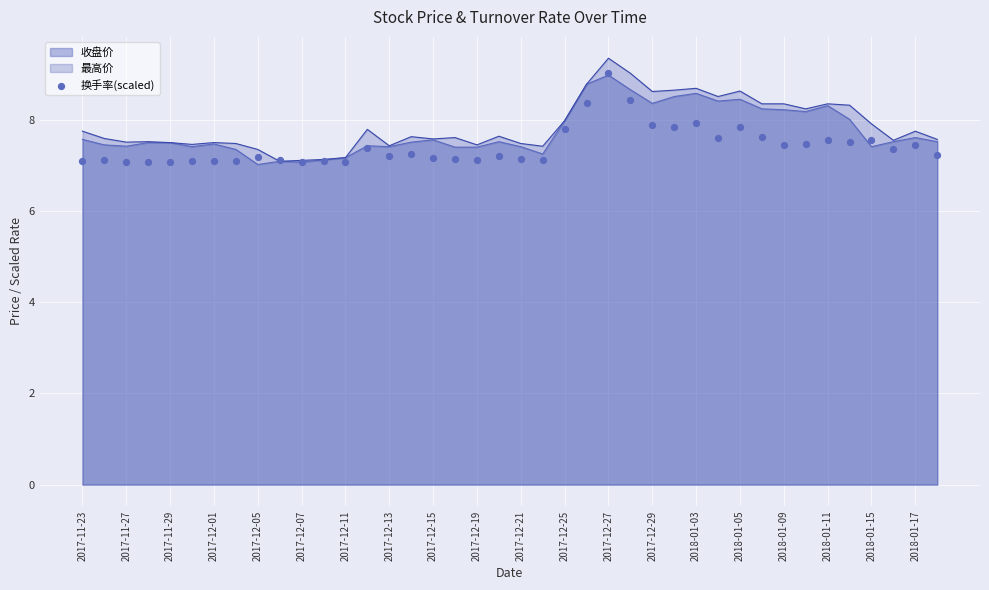

The value of 最高价 at 2018-01-17 is 11.7. True or false?

False